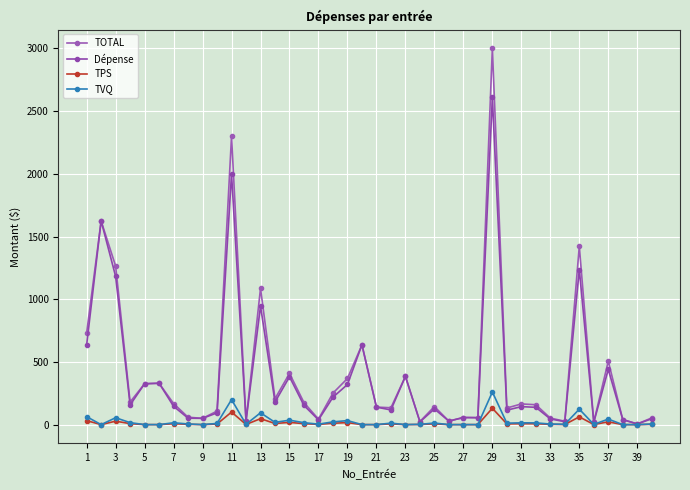

Rank the series by their maximum value, from highest to lowest.

TOTAL, Dépense, TVQ, TPS